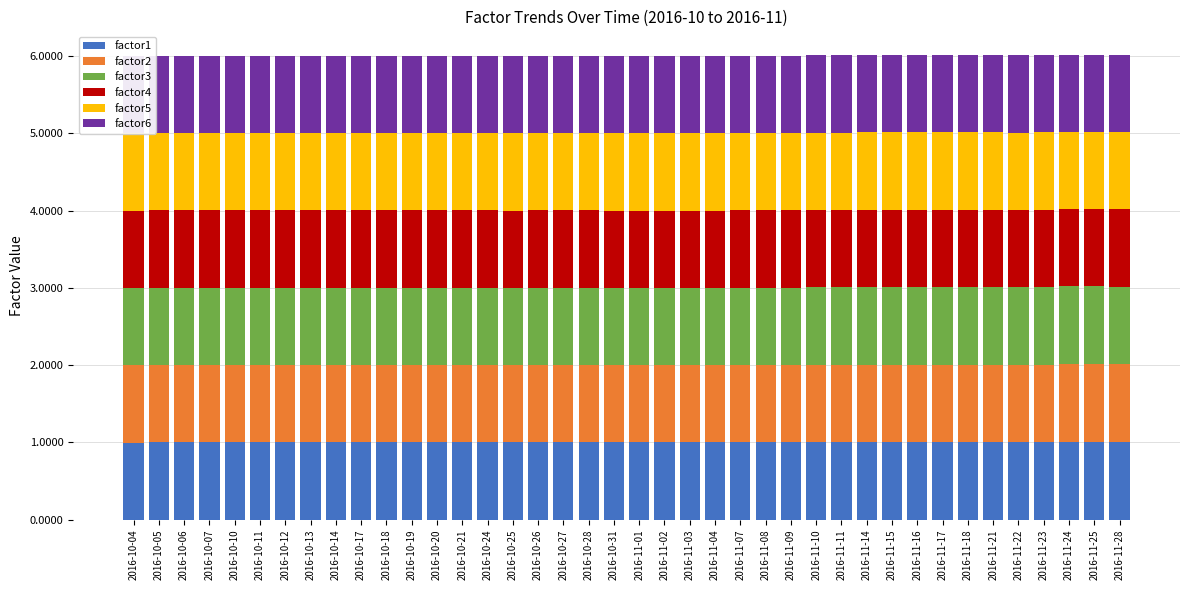

True or false: factor1 has a value of 1.0 at 2016-11-04.

True